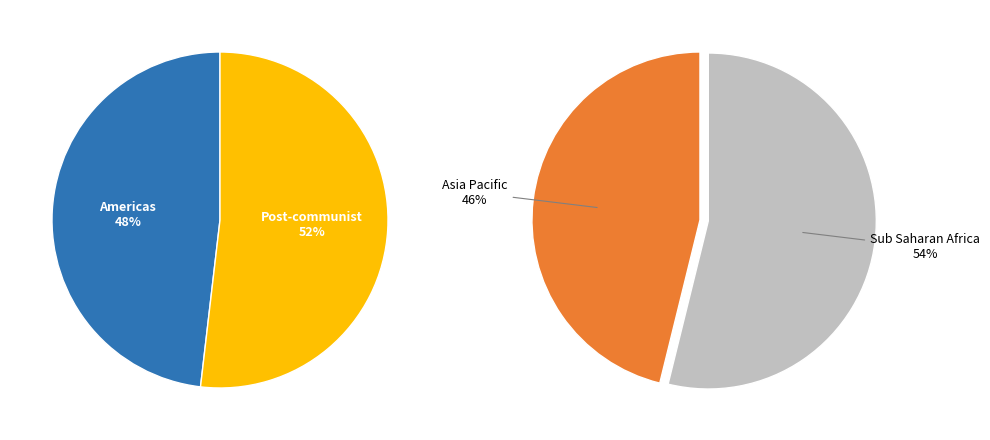

How many segments does this pie chart have?

4